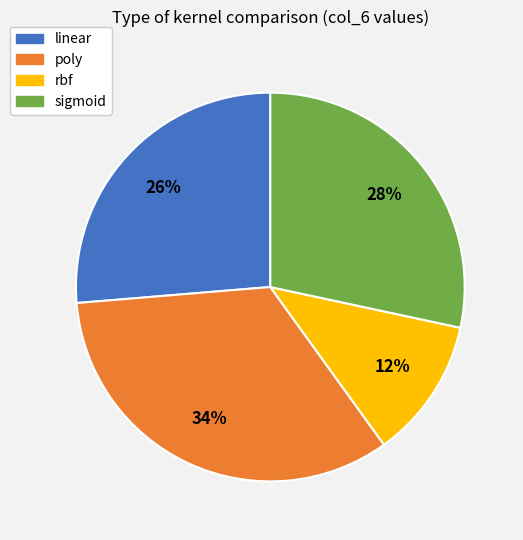

Is there a majority slice in this chart?

No